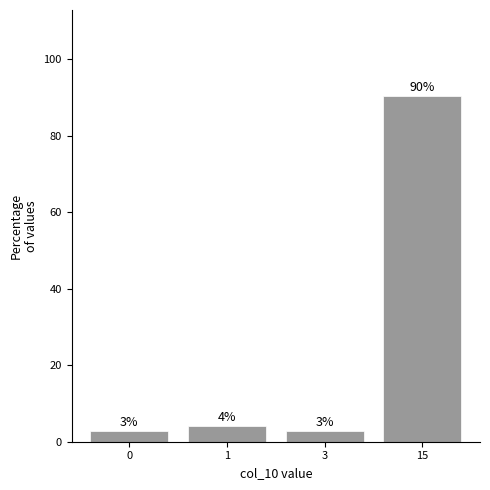

Where is the data nearest to the value 46?

1